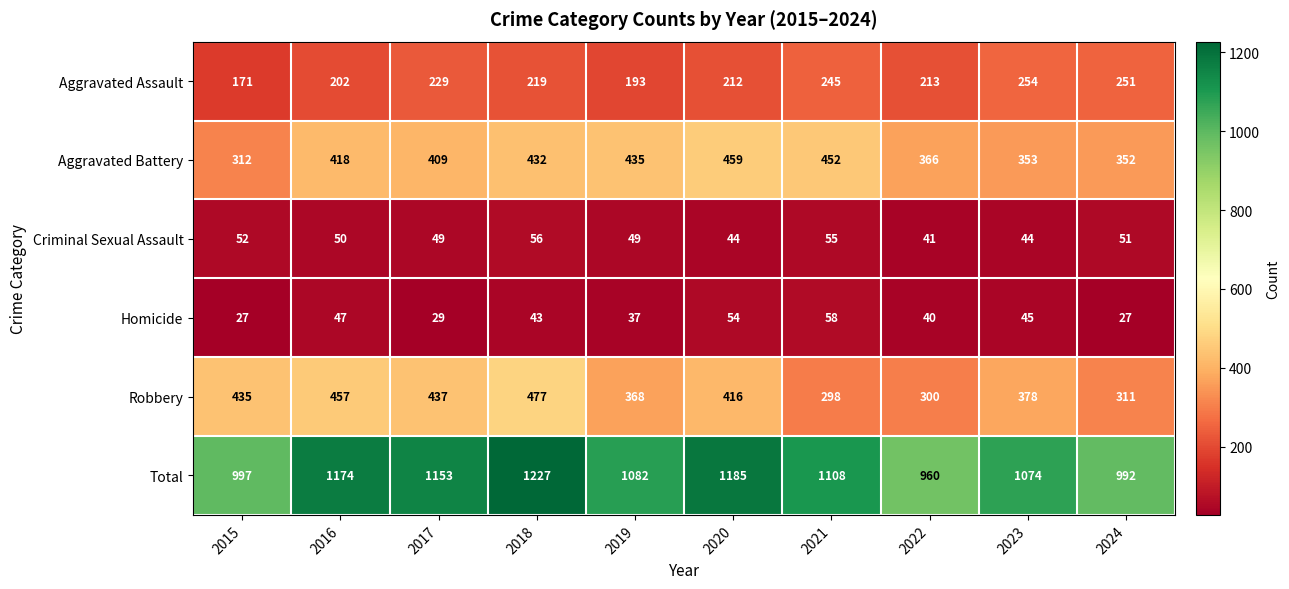

Rank the series by their maximum value, from highest to lowest.

Total, Robbery, Aggravated Battery, Aggravated Assault, Homicide, Criminal Sexual Assault